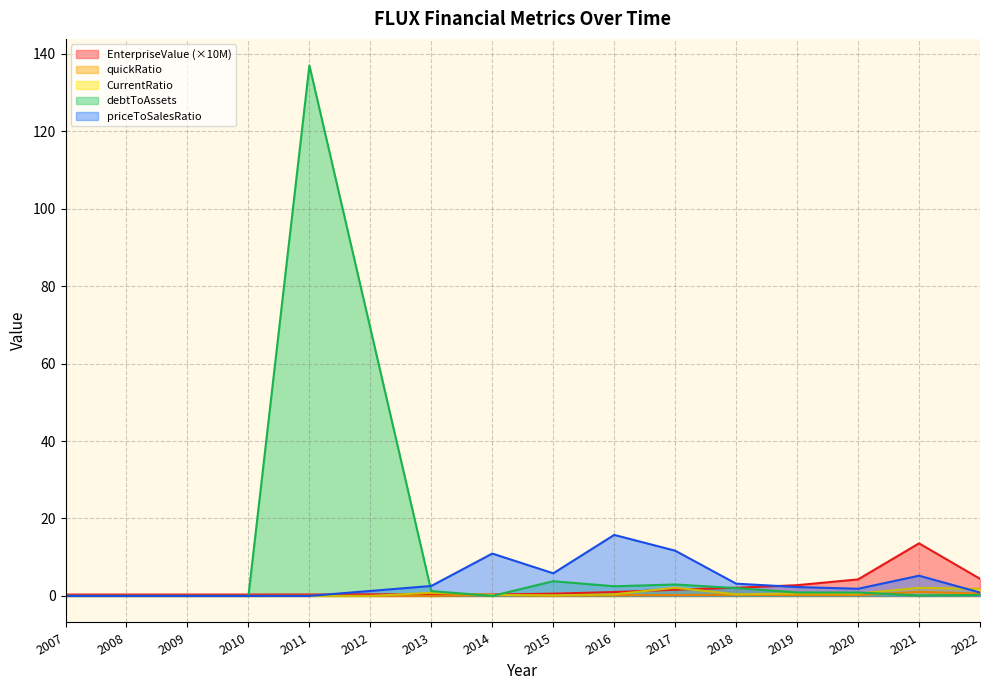

In CurrentRatio, how many points are lower than both neighbors (excluding endpoints)?

4